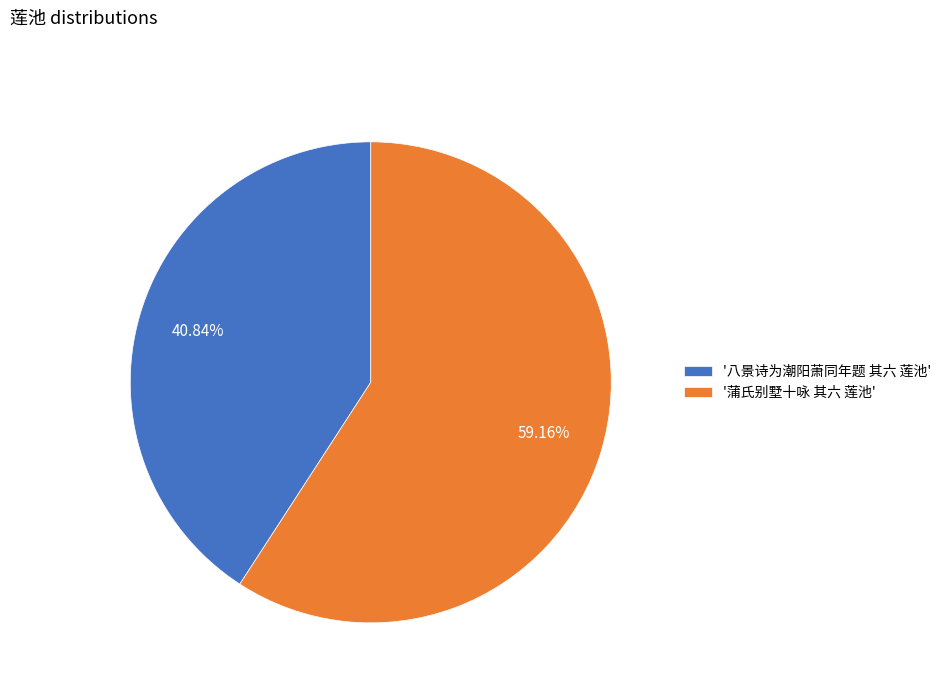

Is the sum of '蒲氏别墅十咏 其六 莲池' and '八景诗为潮阳萧同年题 其六 莲池' greater than half?

Yes